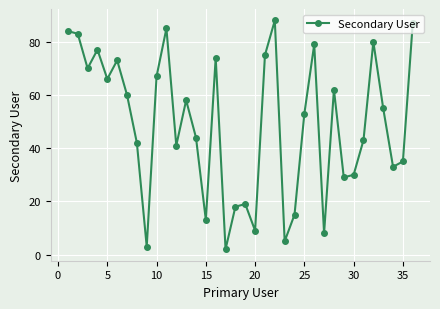

How many lines are shown in the chart?

1